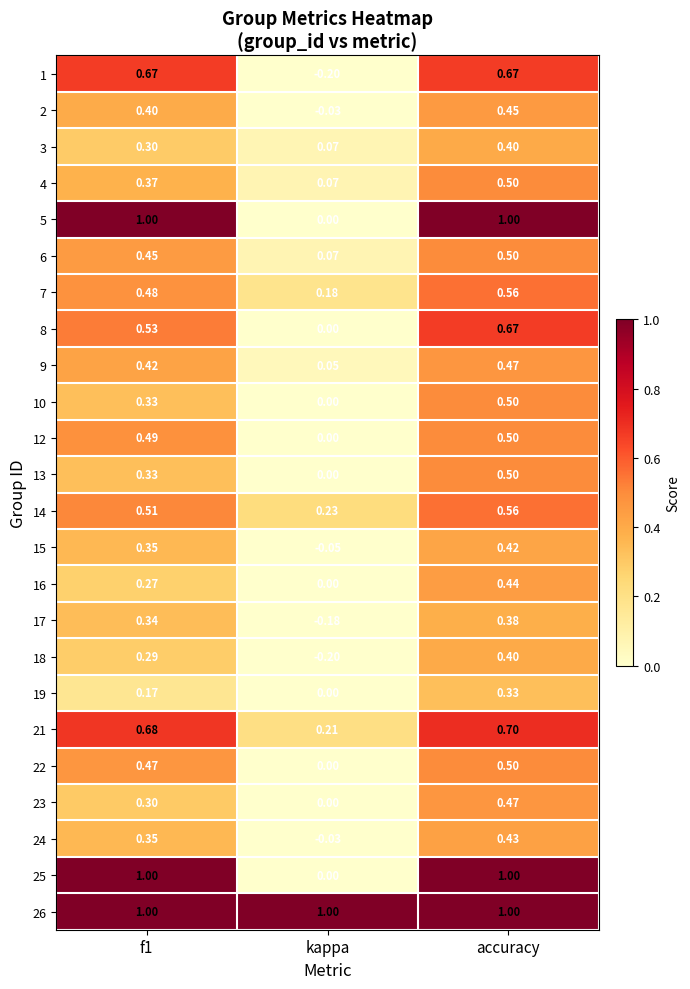

At which label is 8 closest to 0?

kappa